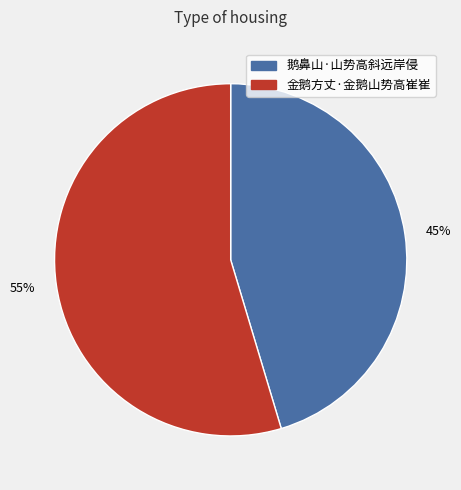

Which category accounts for the majority?

金鹅方丈·金鹅山势高崔崔